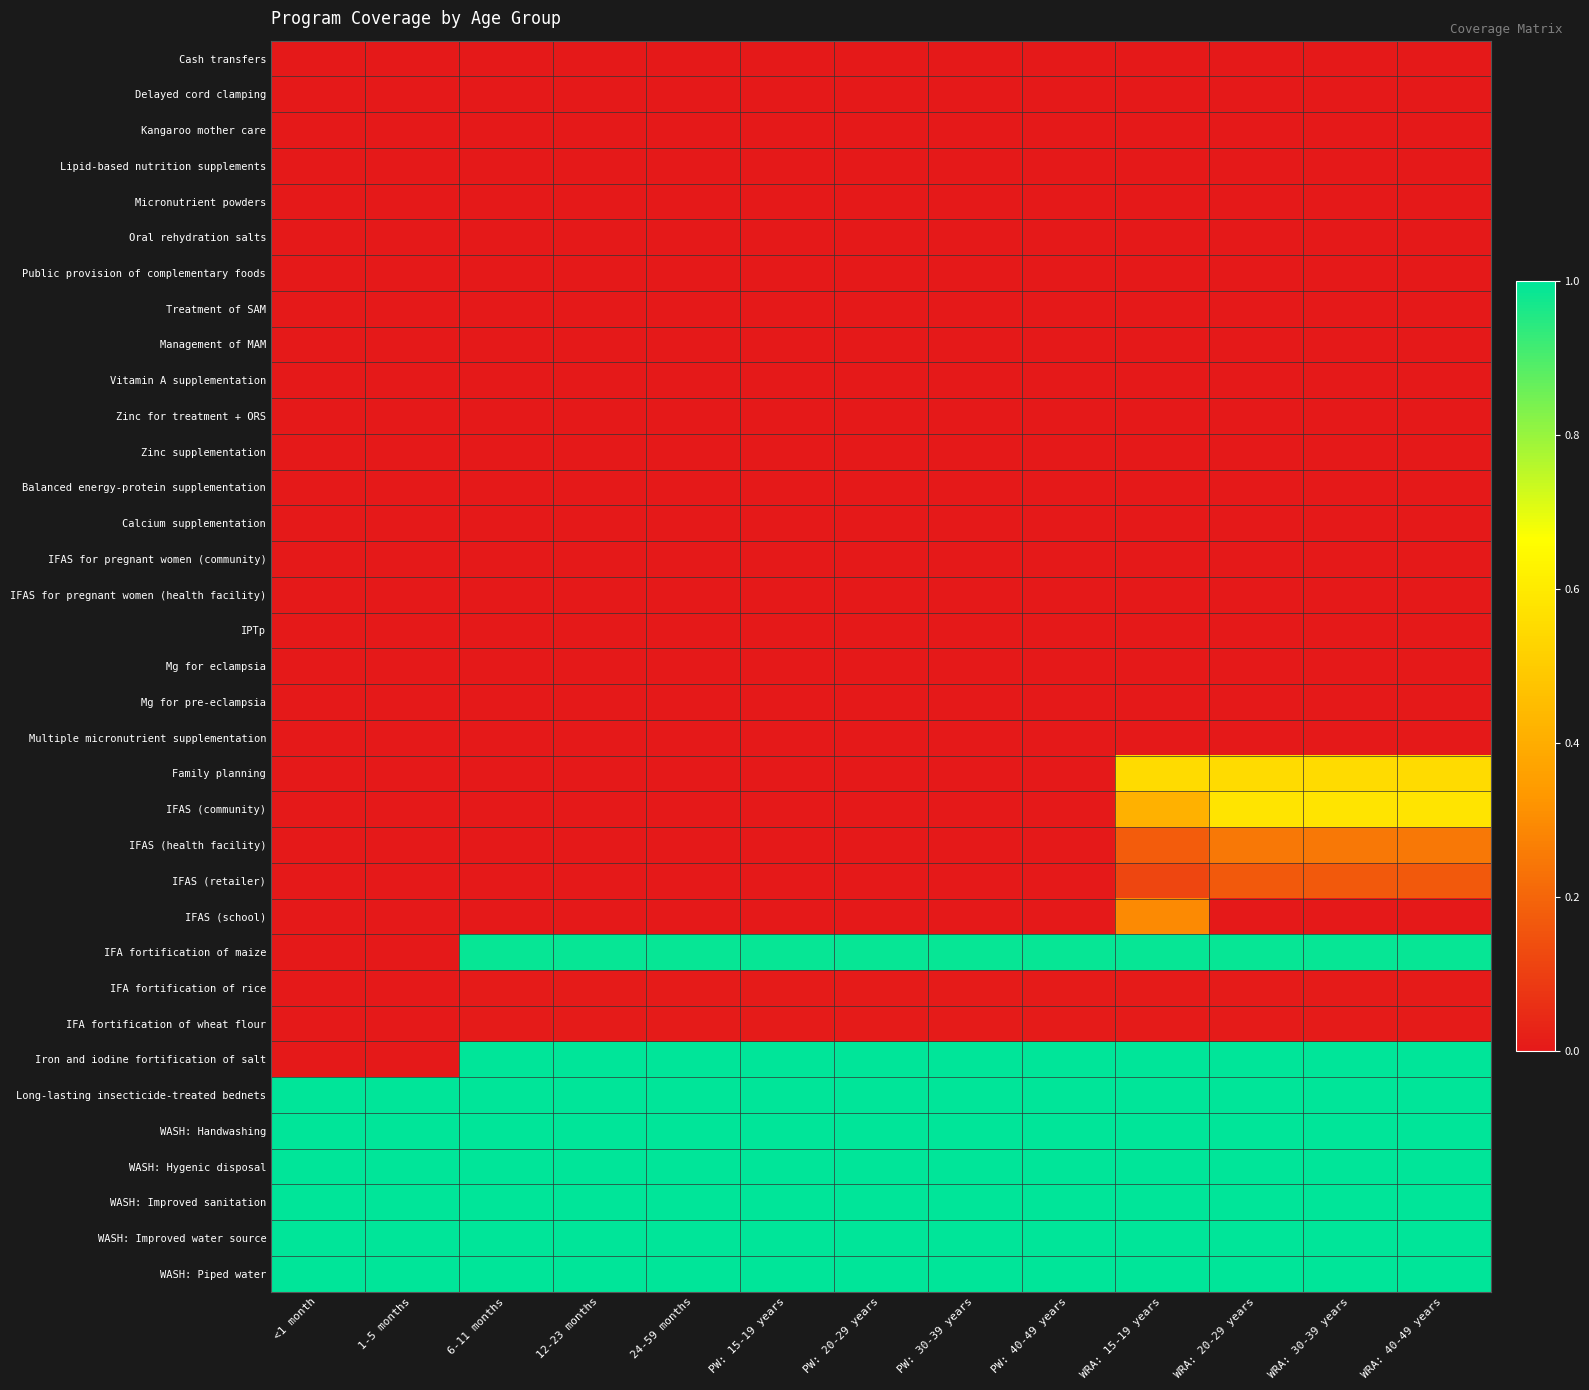

Which series changed the most between 1-5 months and 12-23 months?

Iron and iodine fortification of salt